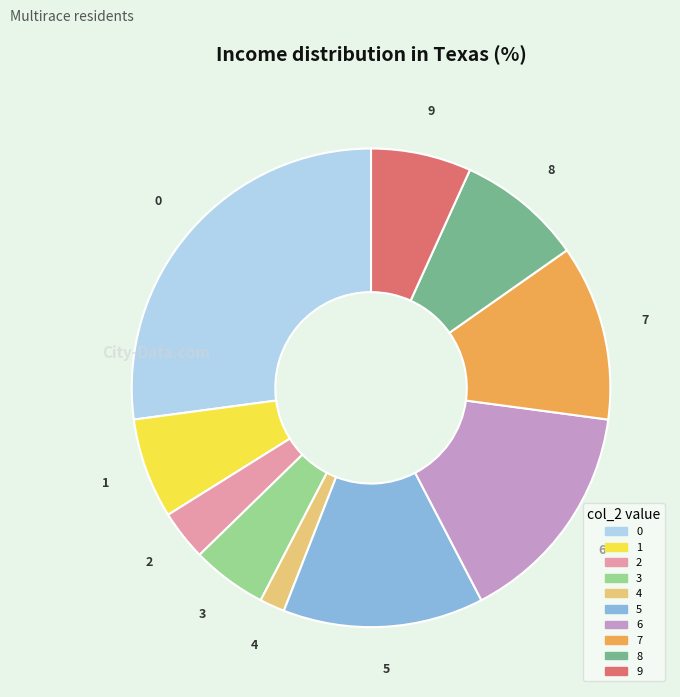

True or false: 3 accounts for 5% of the total.

True